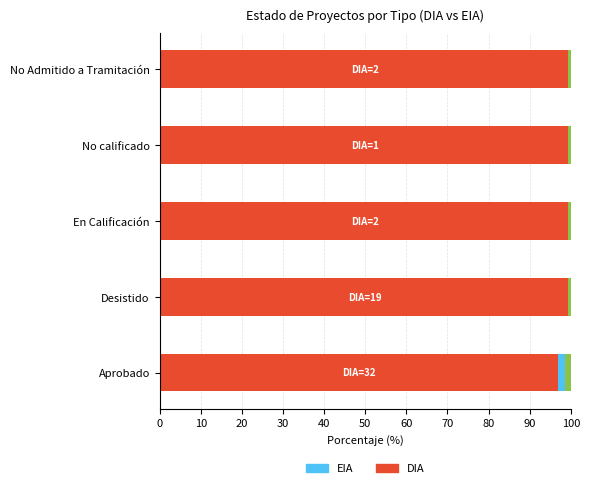

Which series has the largest total across all categories?

DIA